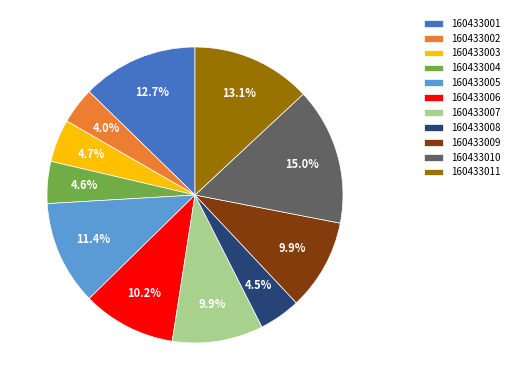

How many segments does this pie chart have?

11